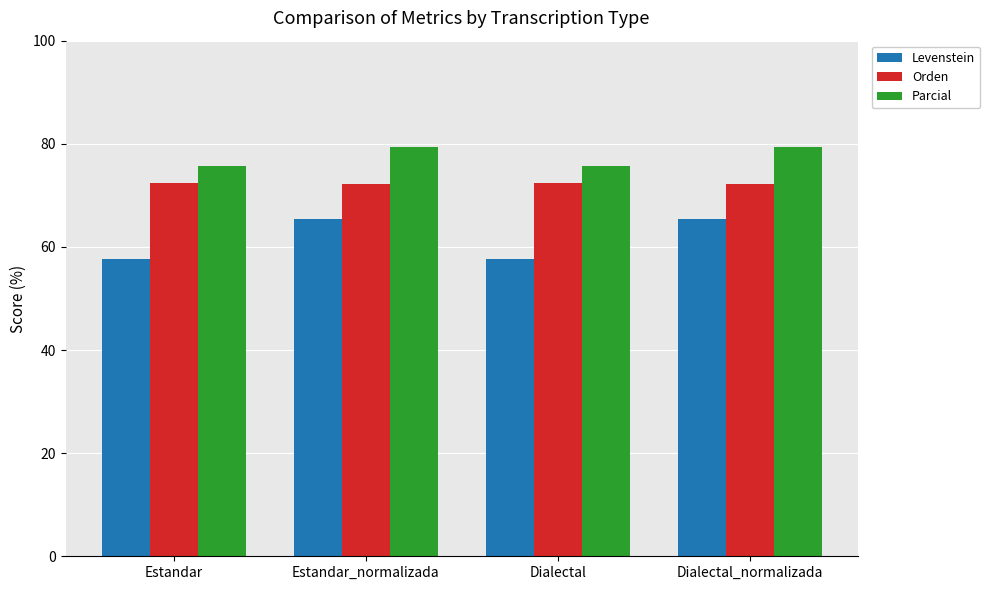

What is the lowest value of the Orden series?

72.2